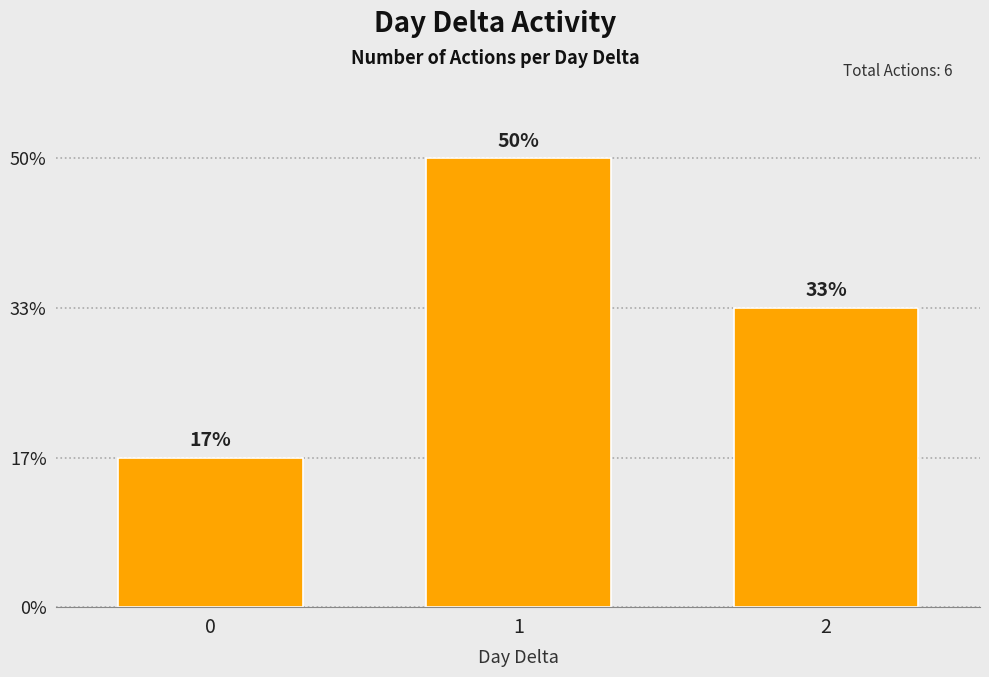

Does the chart contain stacked bars?

No